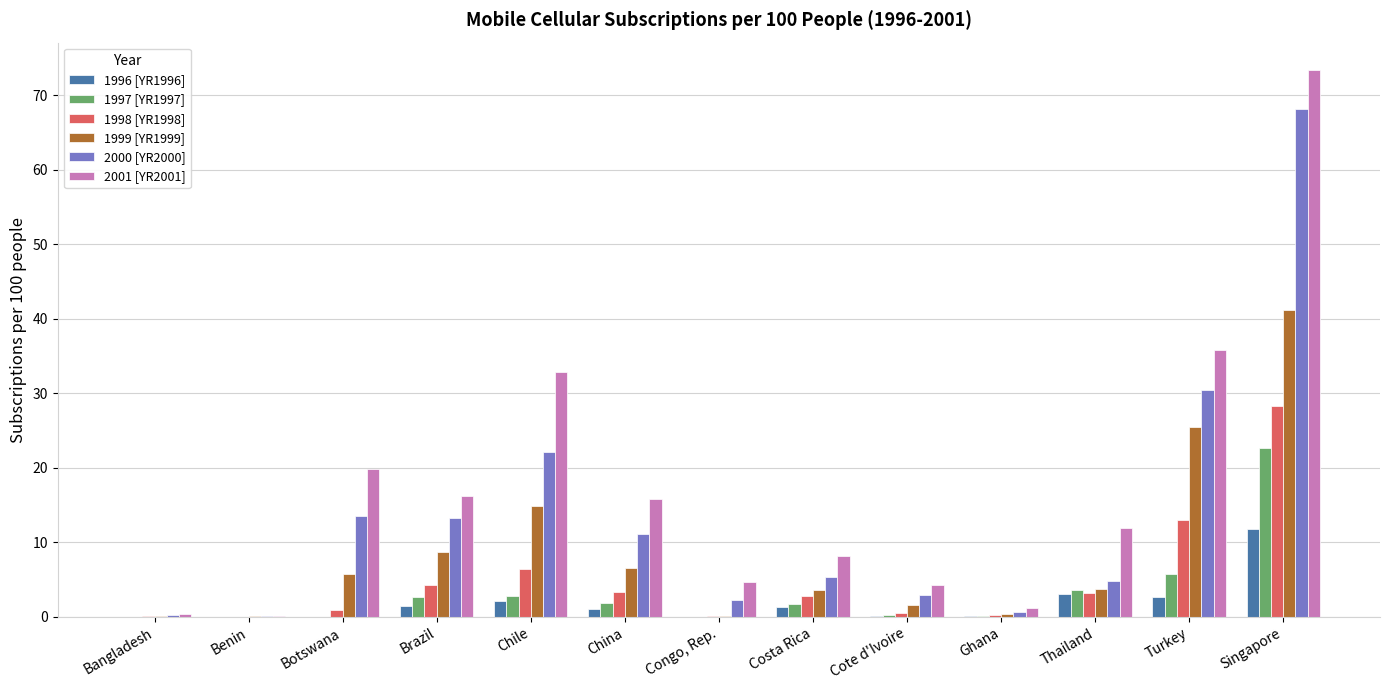

What are all the series names shown in the legend?

1996 [YR1996], 1997 [YR1997], 1998 [YR1998], 1999 [YR1999], 2000 [YR2000], 2001 [YR2001]